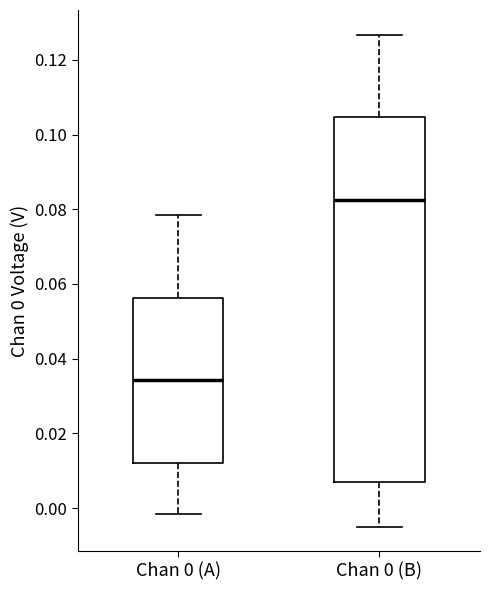

Which box is the tallest, from its lower edge to its upper edge?

Chan 0 (B)